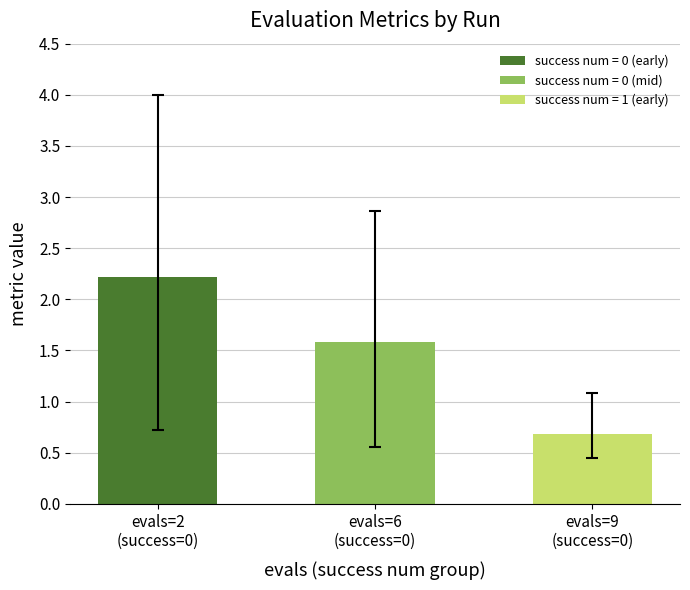

What is the approximate value at evals=6
(success=0)?

1.6